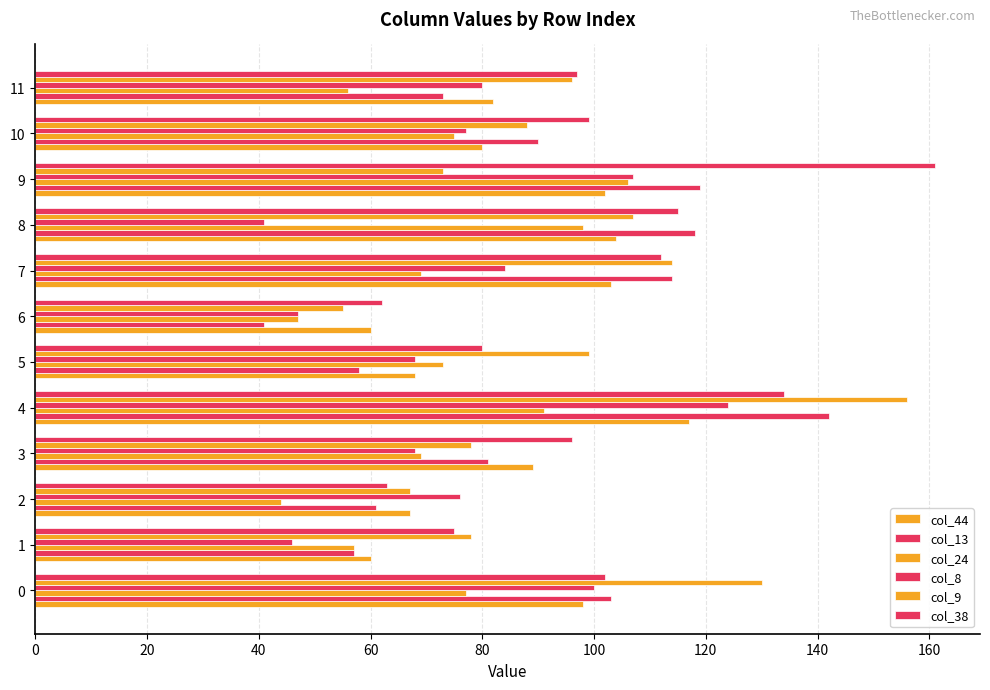

Count the number of categories in the chart.

12